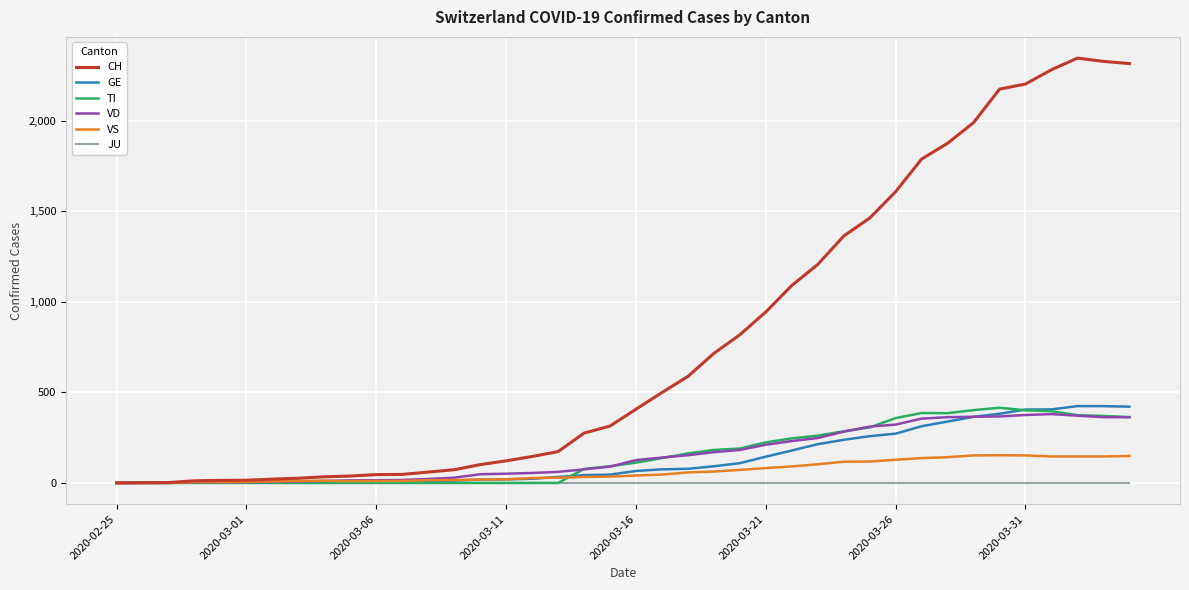

Count the number of data series in this chart.

6